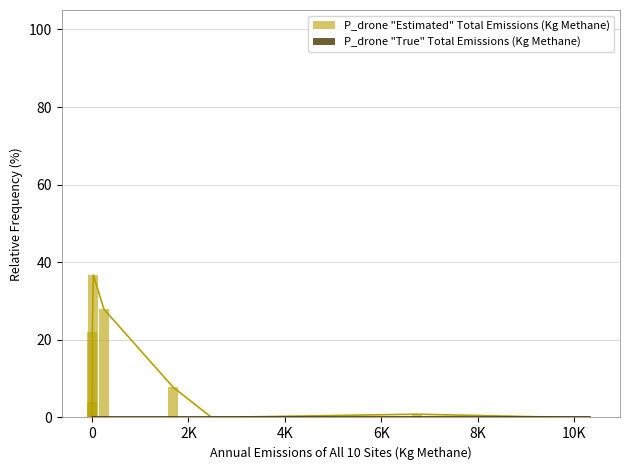

What are all the series names shown in the legend?

P_drone "Estimated" Total Emissions (Kg Methane), P_drone "True" Total Emissions (Kg Methane)